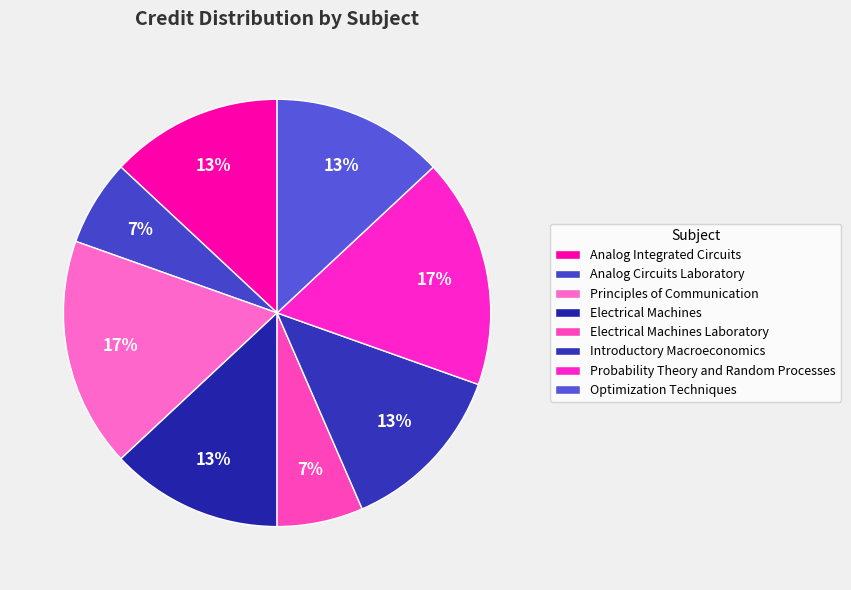

Which has a higher value, Electrical Machines Laboratory or Analog Integrated Circuits?

Analog Integrated Circuits